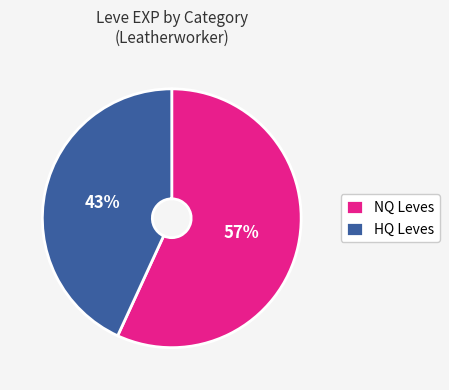

True or false: NQ Leves accounts for 57% of the total.

True